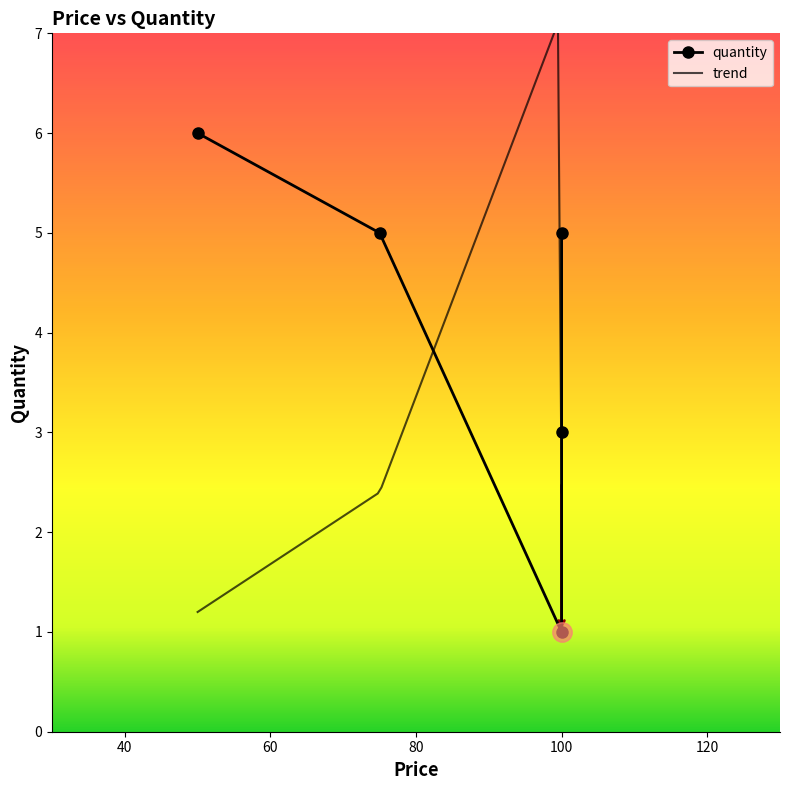

How many data points does each series have?

5